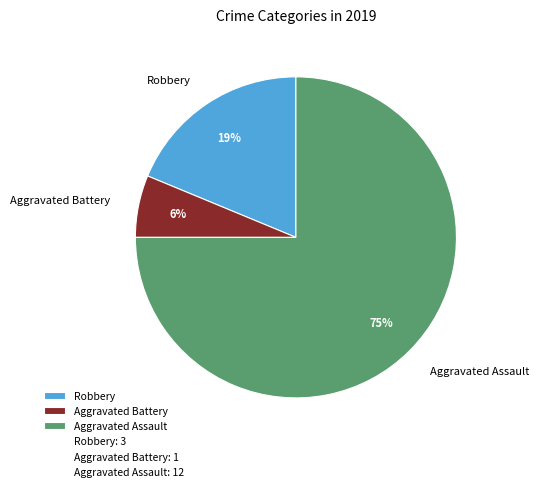

How many slices are in this pie chart?

3